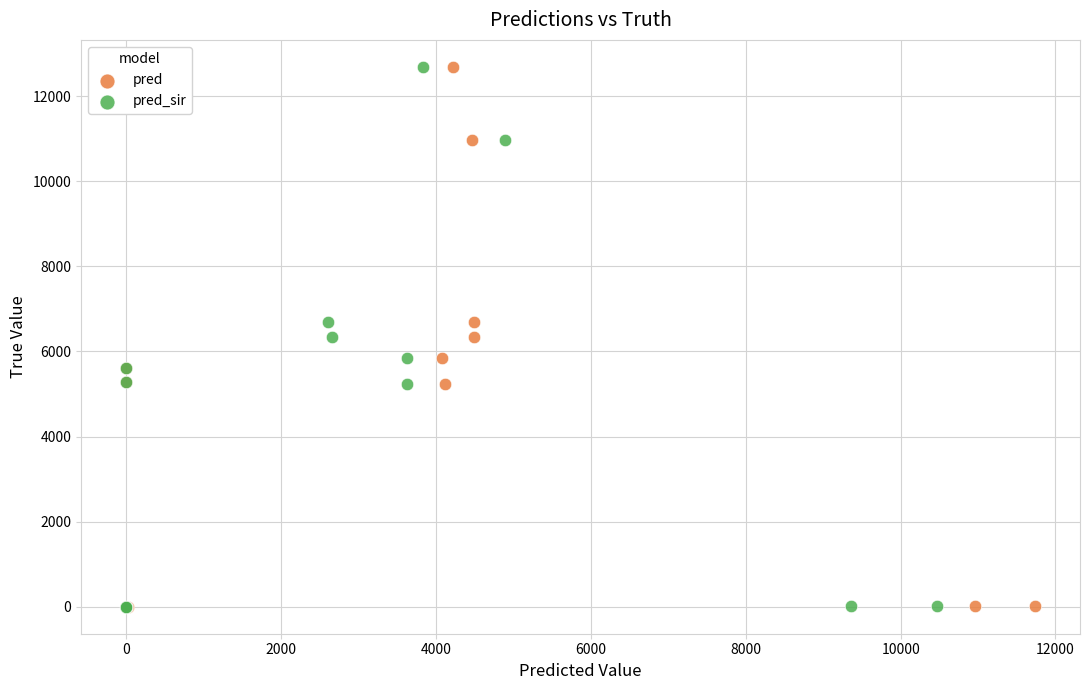

What are all the series names shown in the legend?

pred, pred_sir